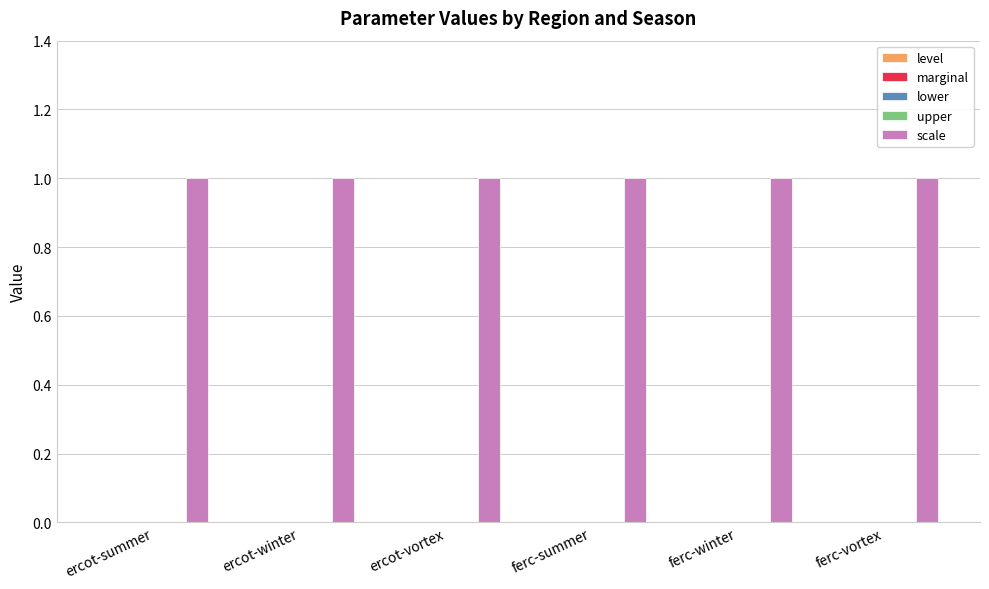

Which category has the lowest value in the upper series?

ercot-summer